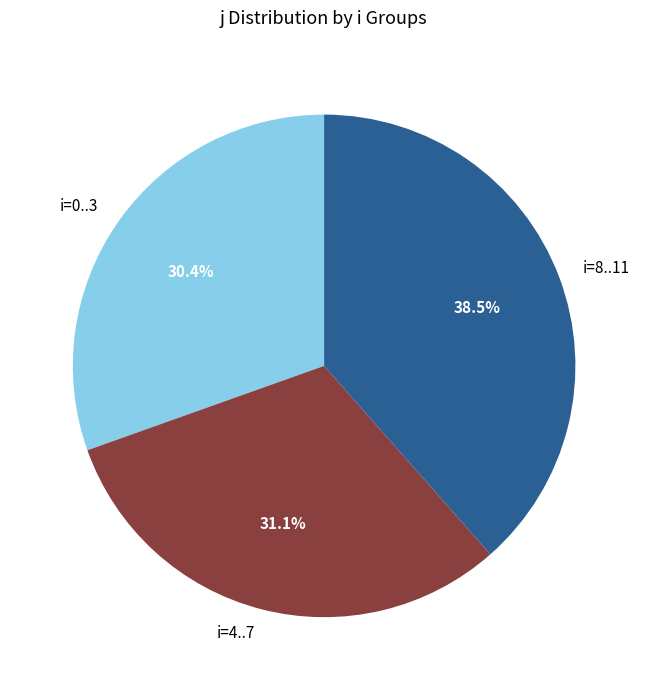

How many slices are in this pie chart?

3